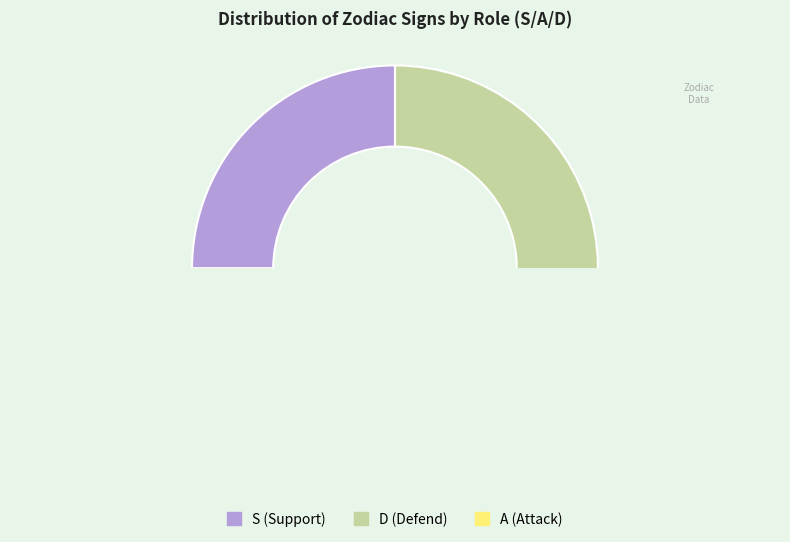

What percentage is the A slice, to the nearest percent?

33%